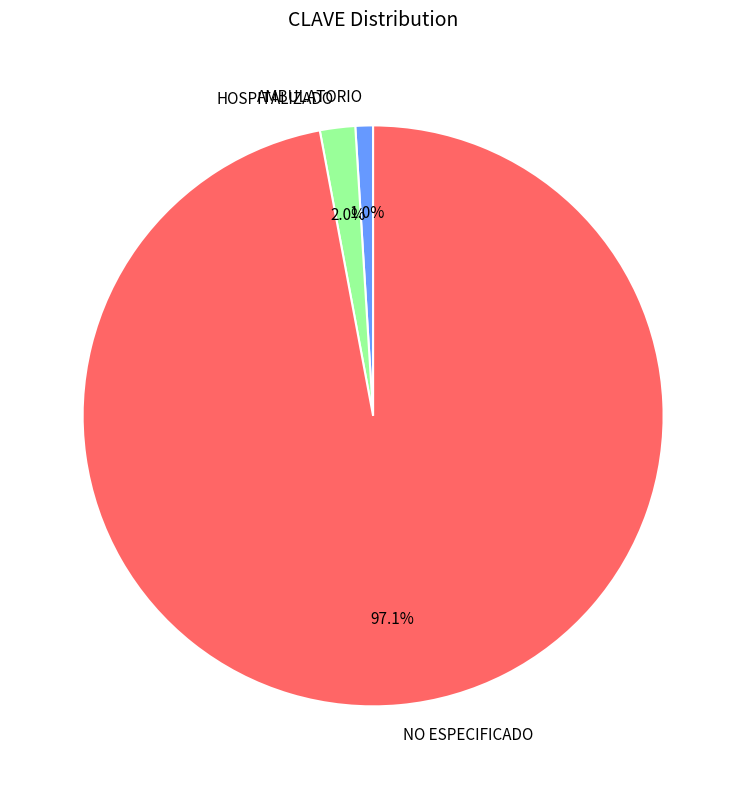

Count the number of slices in the pie.

3